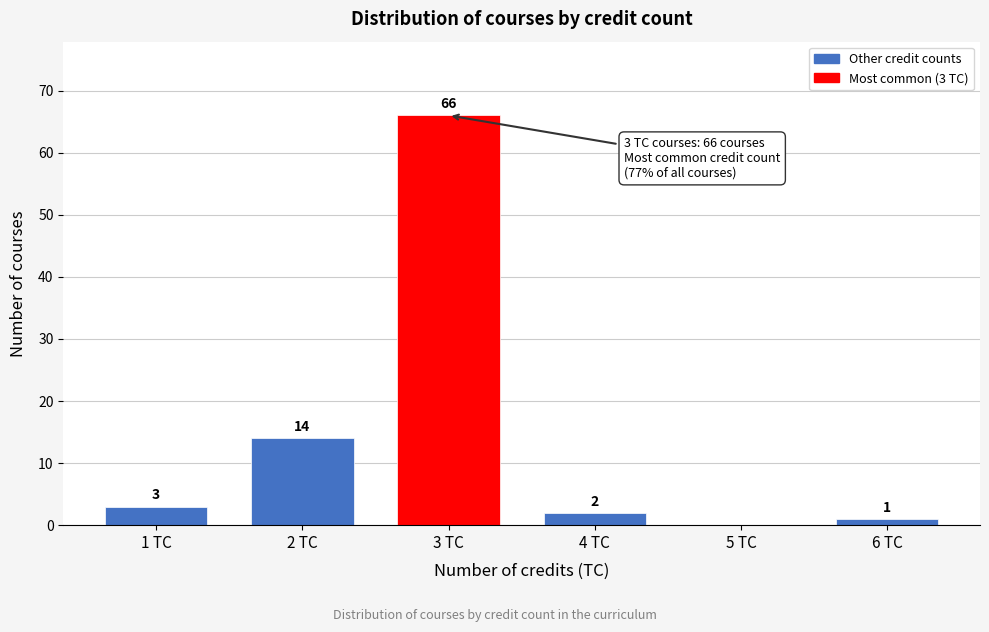

Reading right to left, what are all the values shown in this chart?

6 TC=1	5 TC=0	4 TC=2	3 TC=66	2 TC=14	1 TC=3